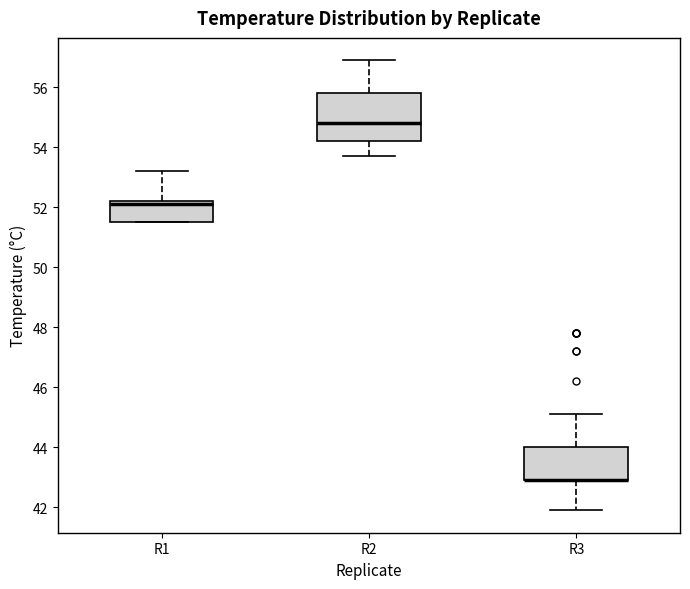

Which box is the tallest, from its lower edge to its upper edge?

R2